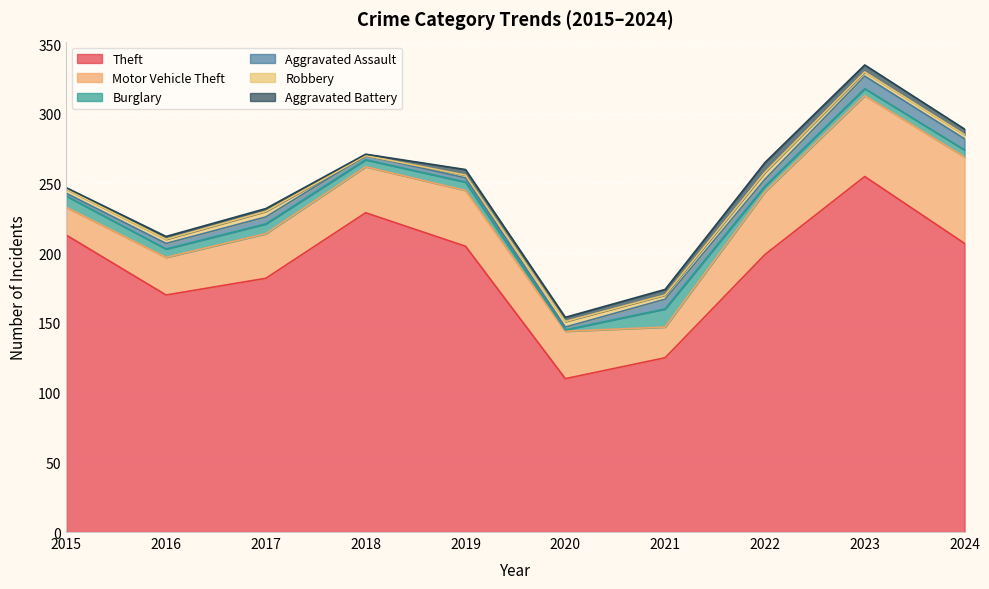

At which category does the chart reach its minimum across all series?

2018